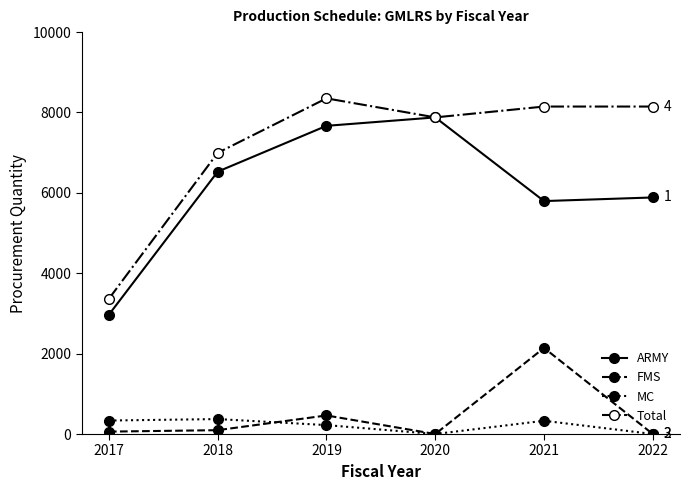

Is it true that ARMY equals 5886 at 2022?

True